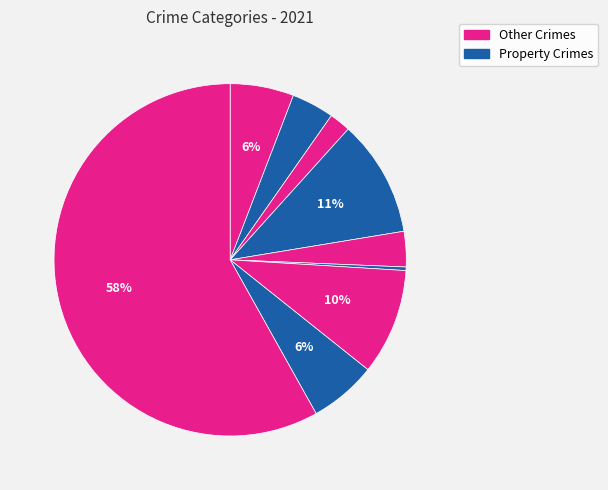

Count the number of slices in the pie.

9